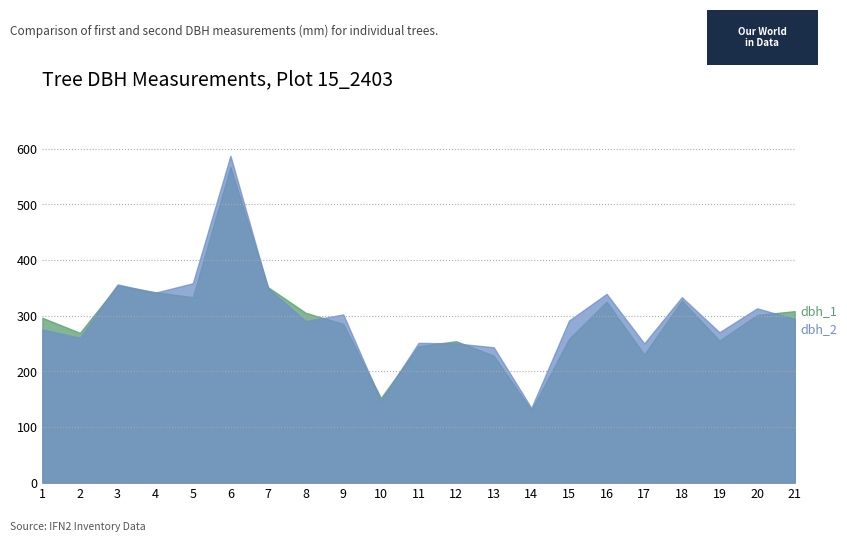

At which category does dbh_2 reach its first local peak?

3